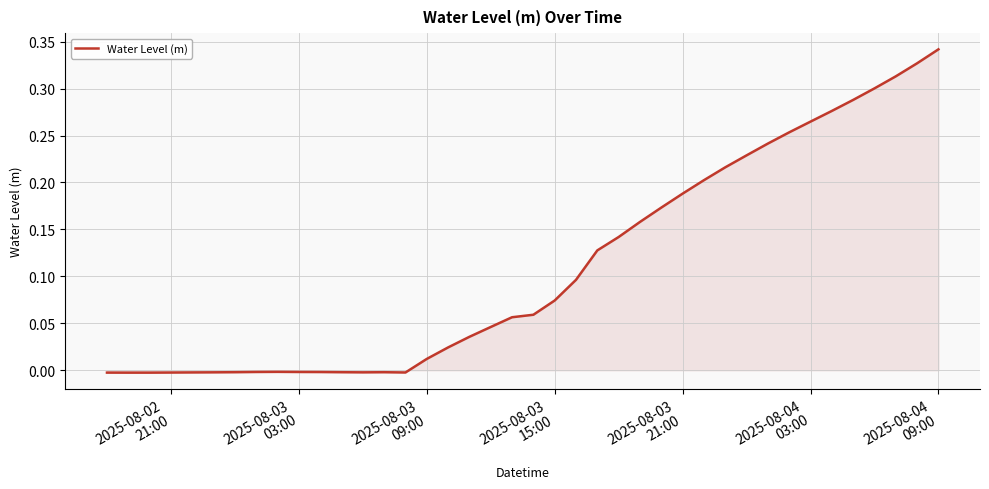

How many lines are shown in the chart?

1